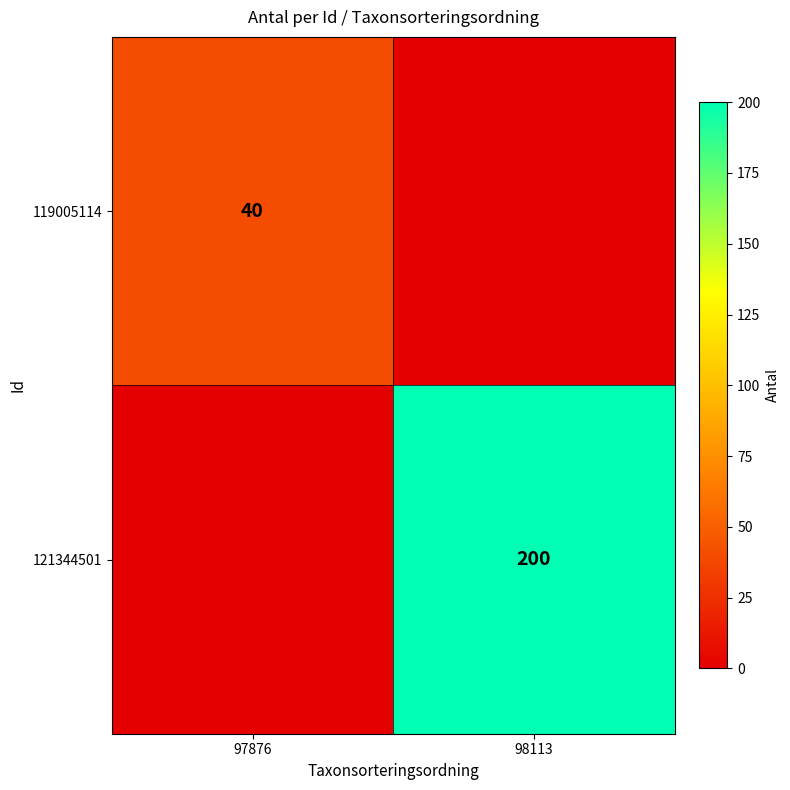

The value of 121344501 at 98113 is 200. True or false?

True